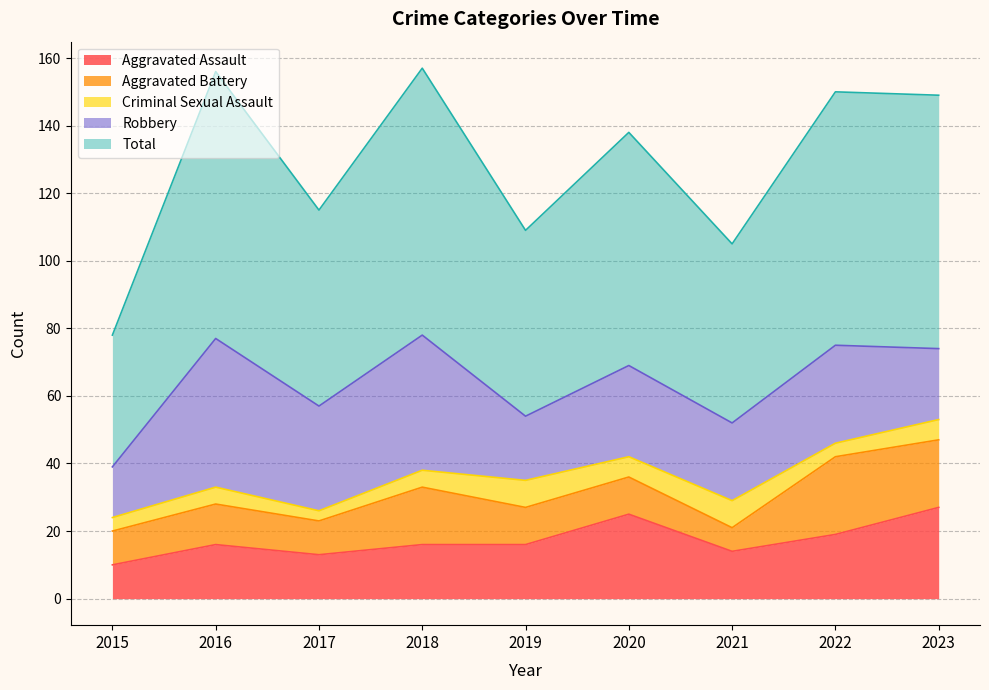

How many lines are shown in the chart?

5